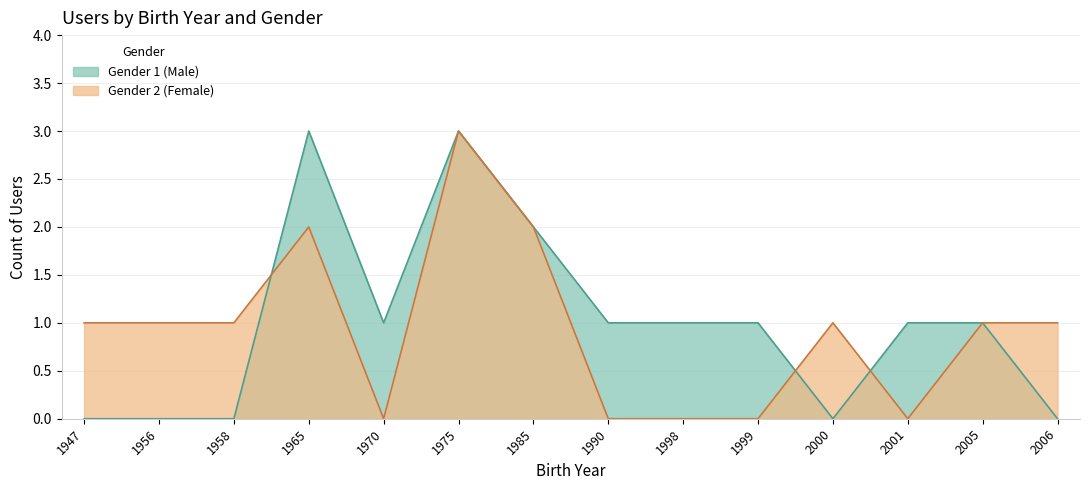

Where is Gender 2 (Female) nearest to the value 1?

1947